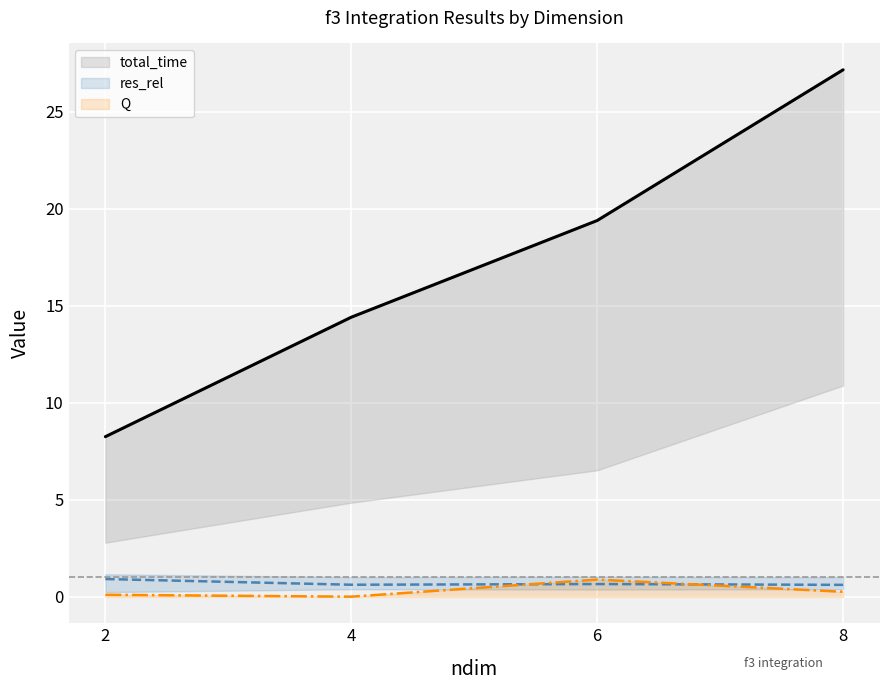

What is the sum of the Q values at 2 and 6?

1.0